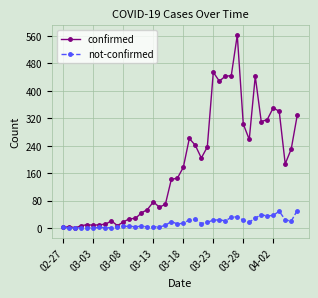

Count the number of categories in the chart.

40